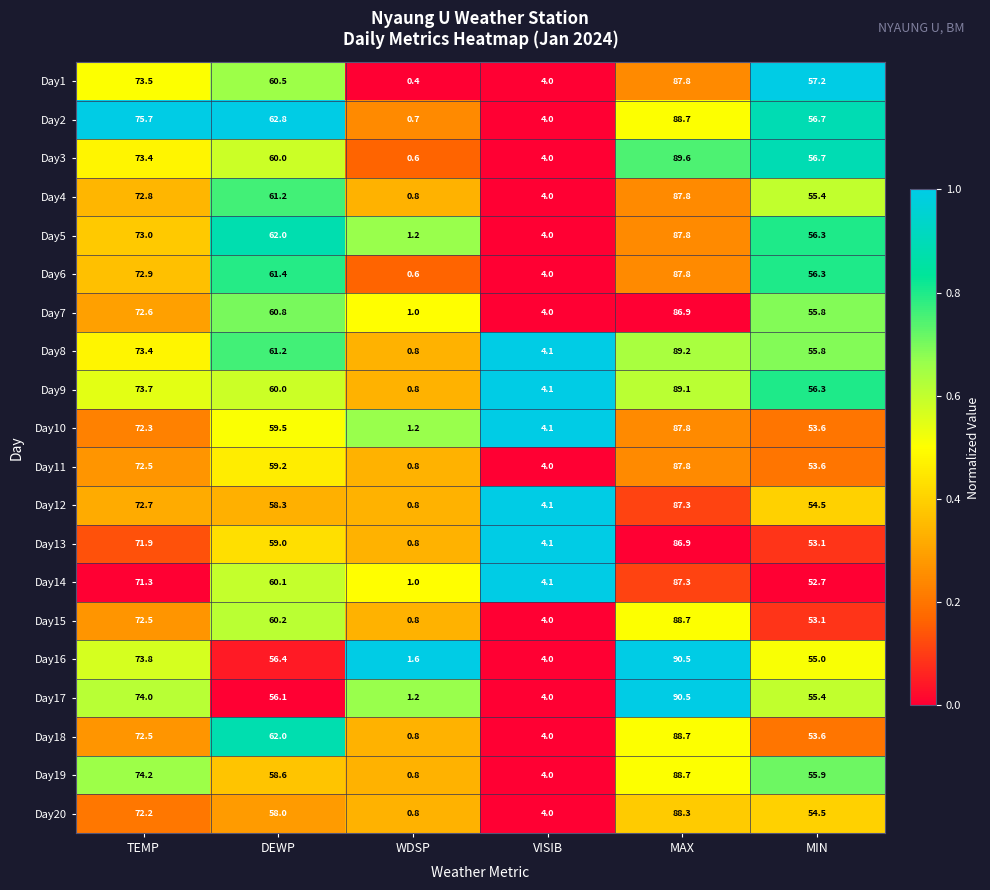

The value of Day12 at MIN is 28.1. True or false?

False